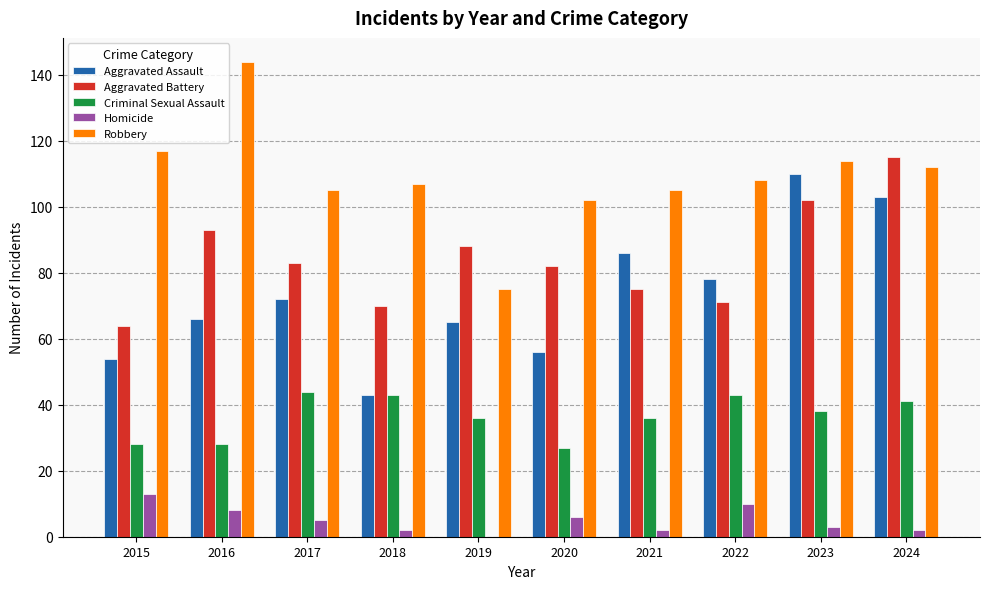

Is it true that Aggravated Assault equals 86 at 2021?

True